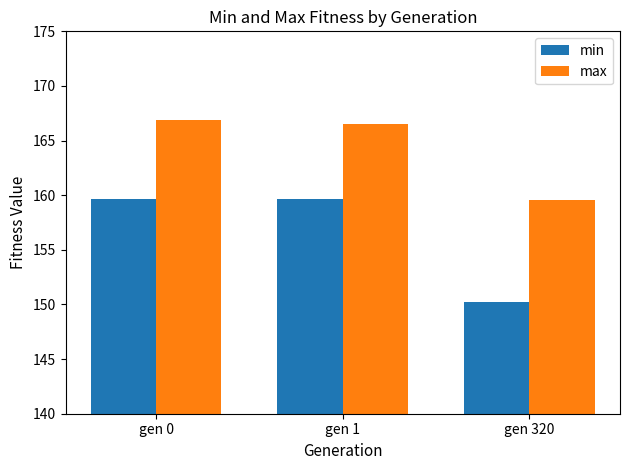

Which series has the widest spread of values?

min